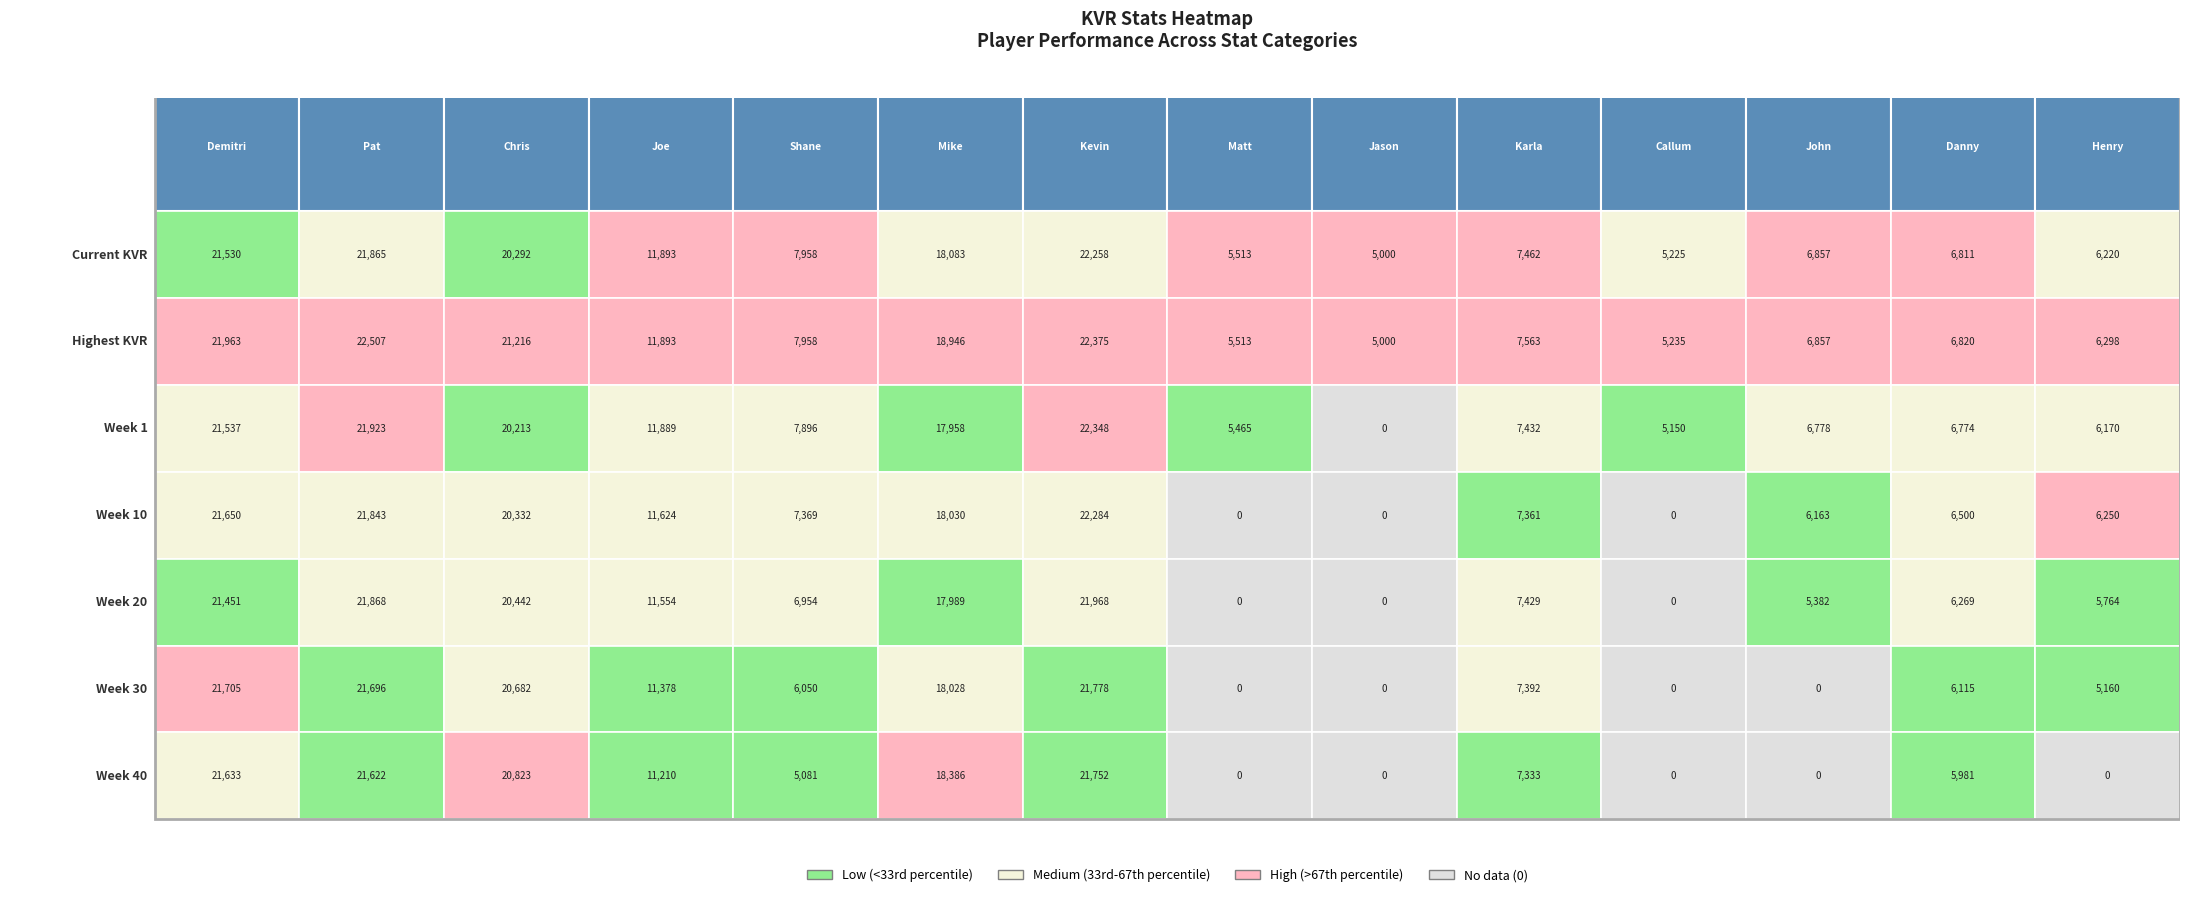

Which label corresponds to the smallest value in the chart?

Jason